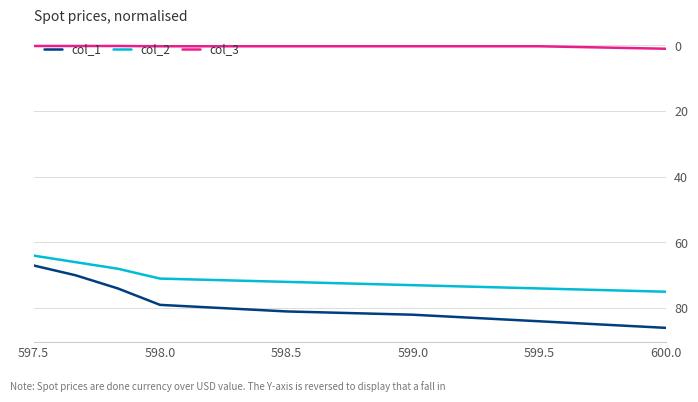

True or false: col_3 and col_1 intersect in this chart.

False